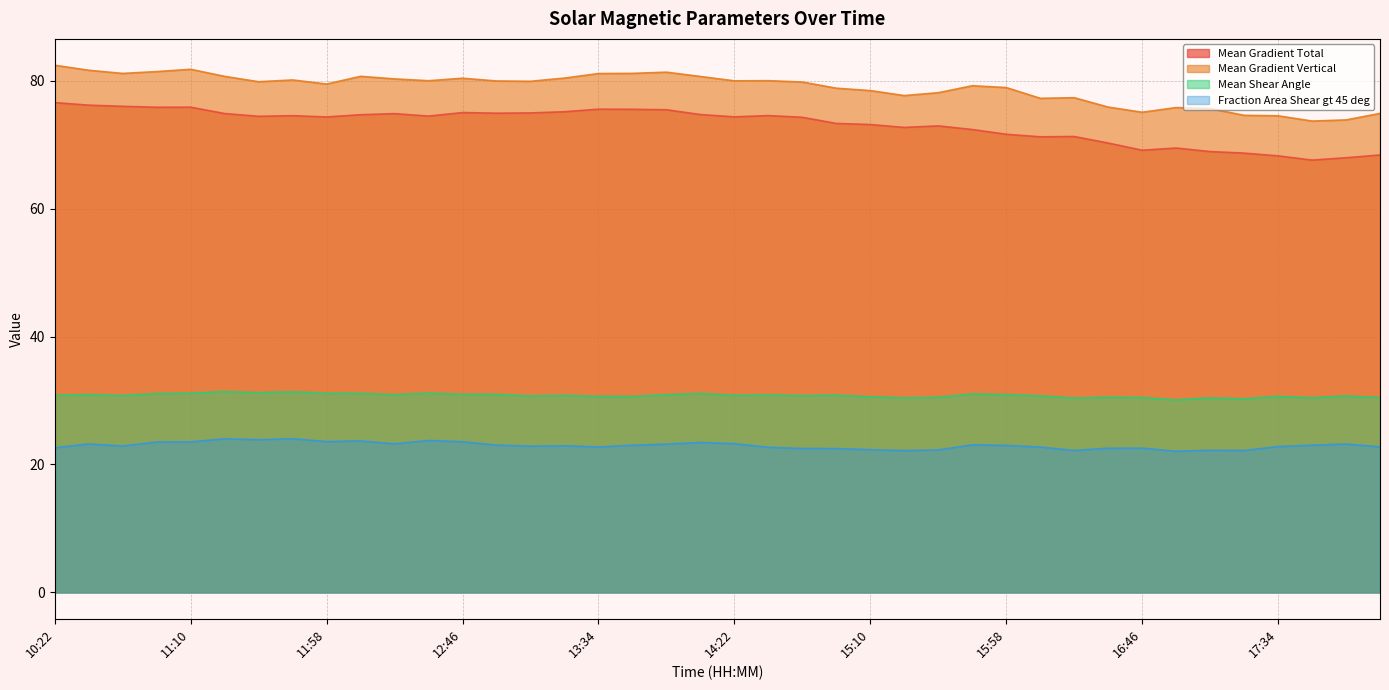

In Mean Shear Angle, how many points are lower than both neighbors (excluding endpoints)?

12